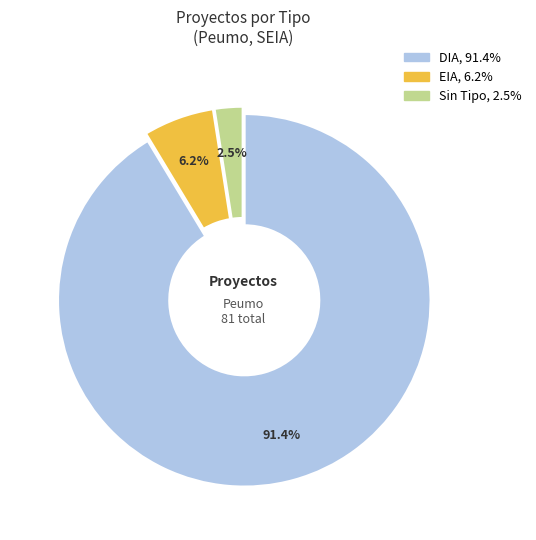

Does any single category account for the majority?

Yes